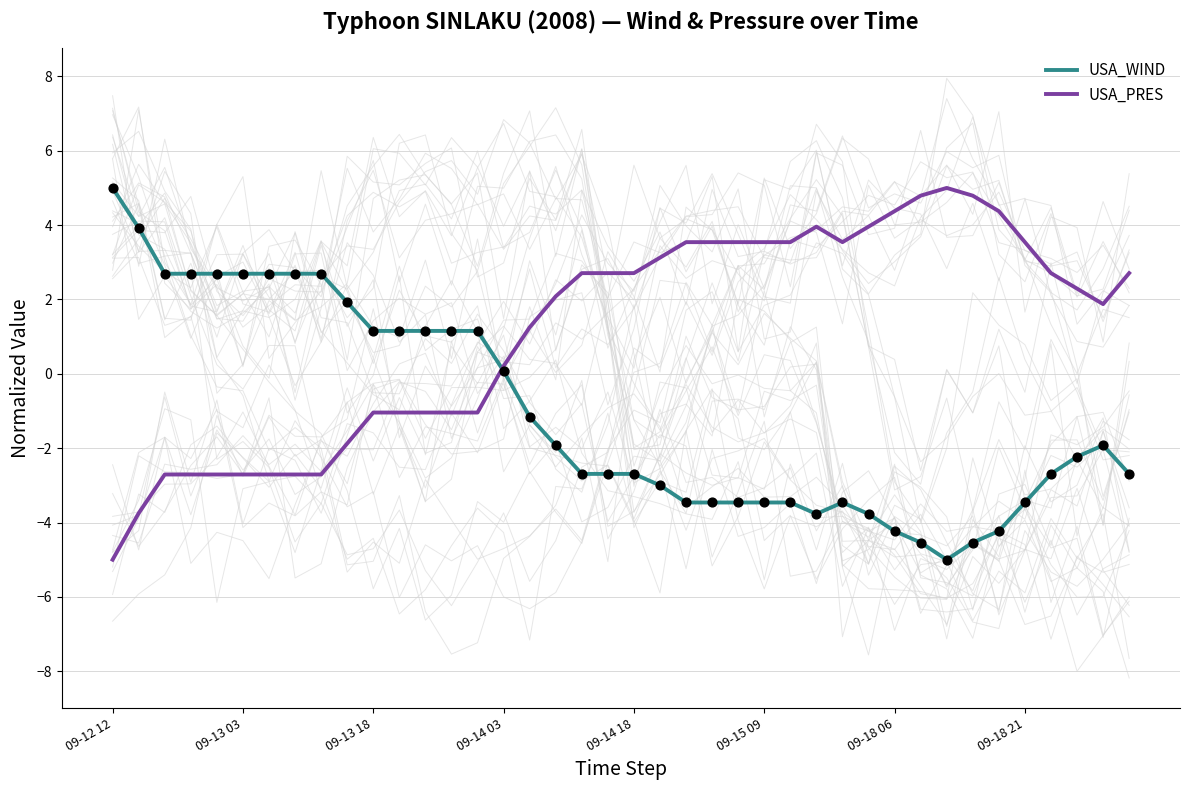

Which series reaches the minimum Y coordinate?

USA_WIND